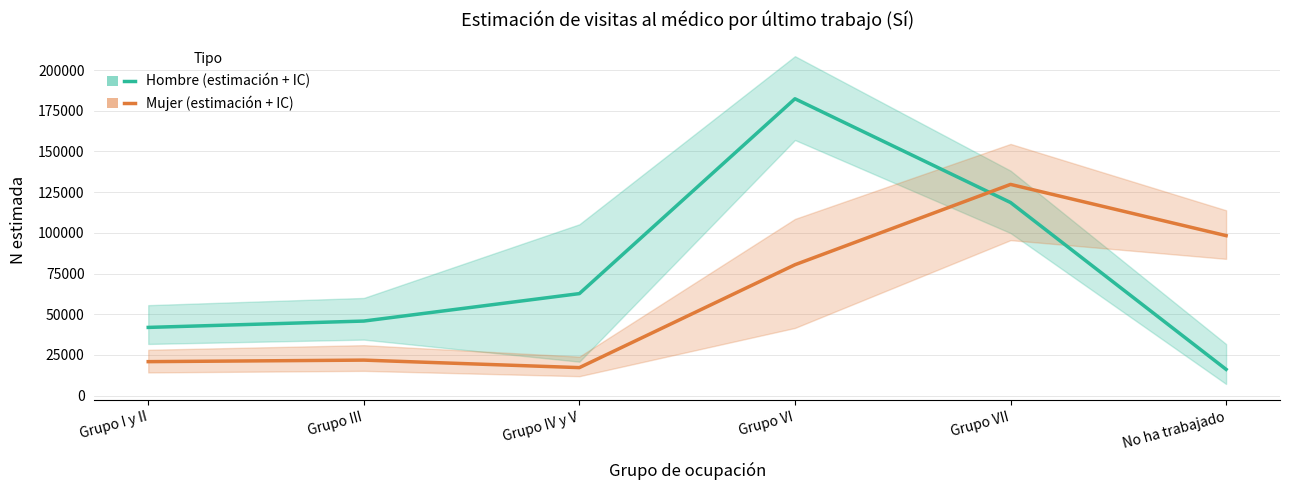

What is the difference between the maximum and second lowest values in the Mujer (estimación) series?

108881